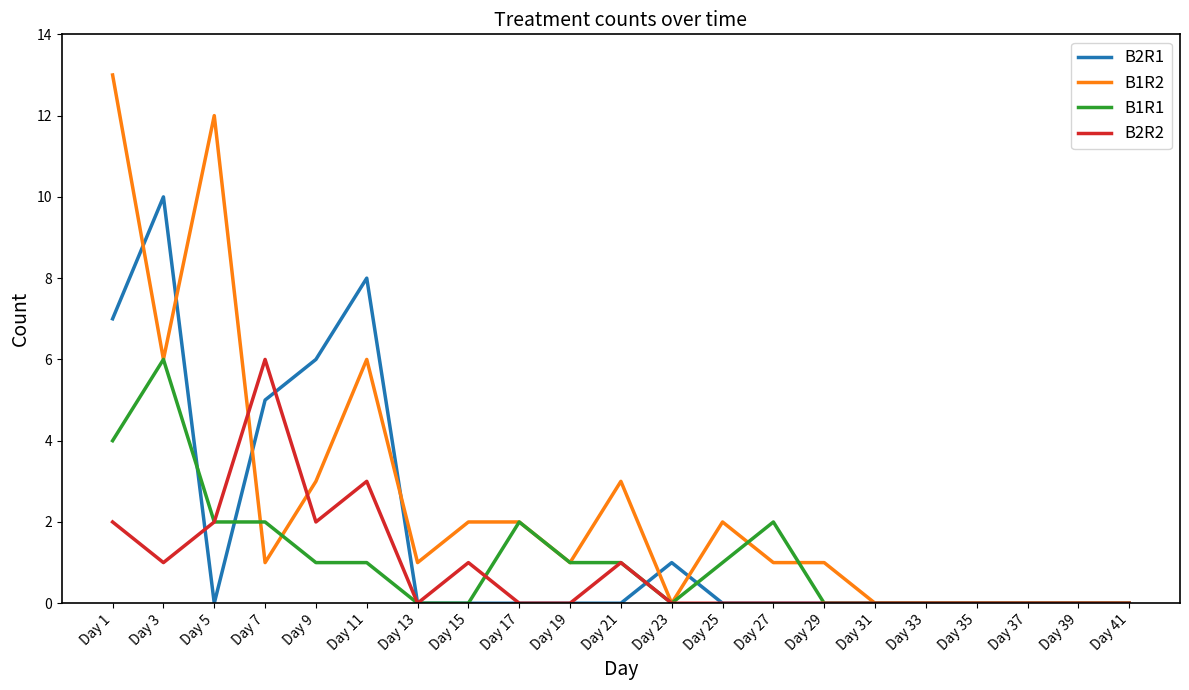

Reading left to right, what are all the values shown in this chart?

B2R1: 7	10	0	5	6	8	0	0	0	0	0	1	0	0	0	0	0	0	0	0	0
B1R2: 13	6	12	1	3	6	1	2	2	1	3	0	2	1	1	0	0	0	0	0	0
B1R1: 4	6	2	2	1	1	0	0	2	1	1	0	1	2	0	0	0	0	0	0	0
B2R2: 2	1	2	6	2	3	0	1	0	0	1	0	0	0	0	0	0	0	0	0	0